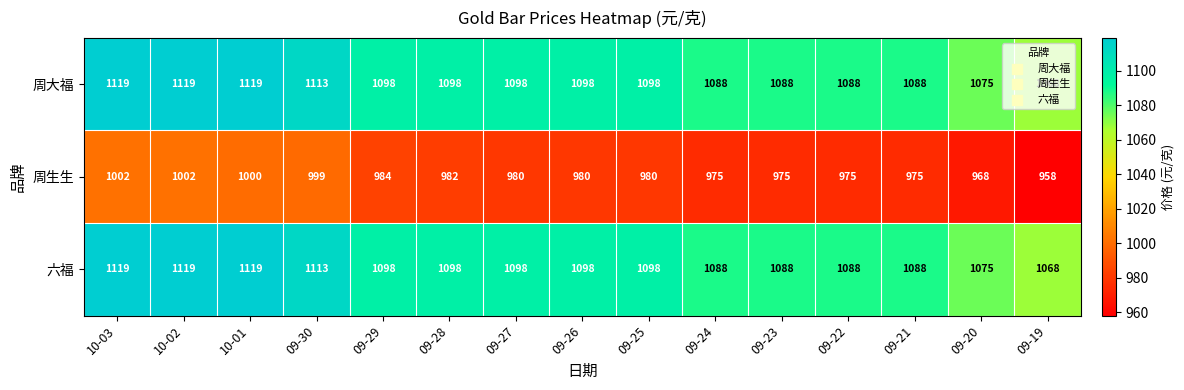

What is the difference between the highest and lowest values at 09-24?

113